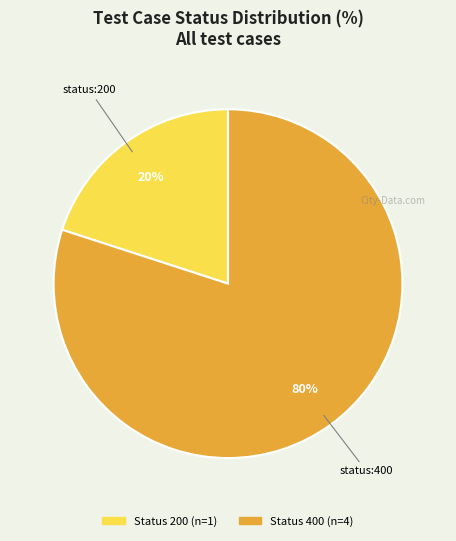

Does any single category account for the majority?

Yes